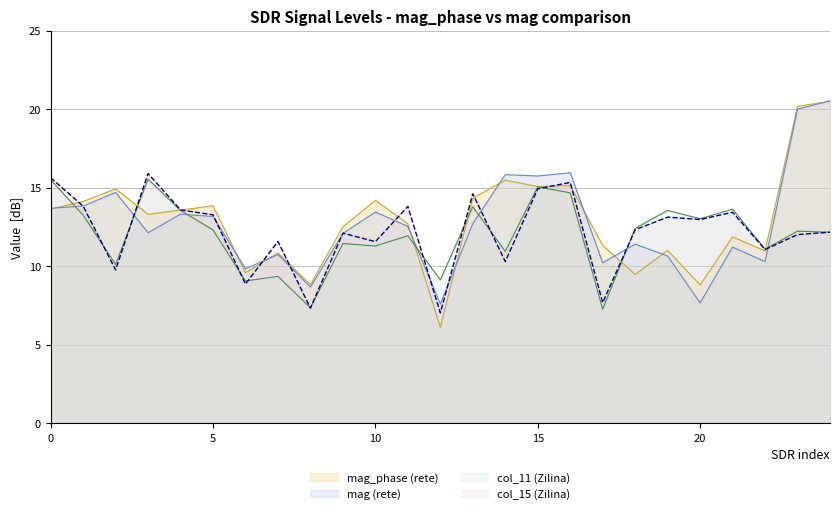

Between 12 and 5, which is larger?

5